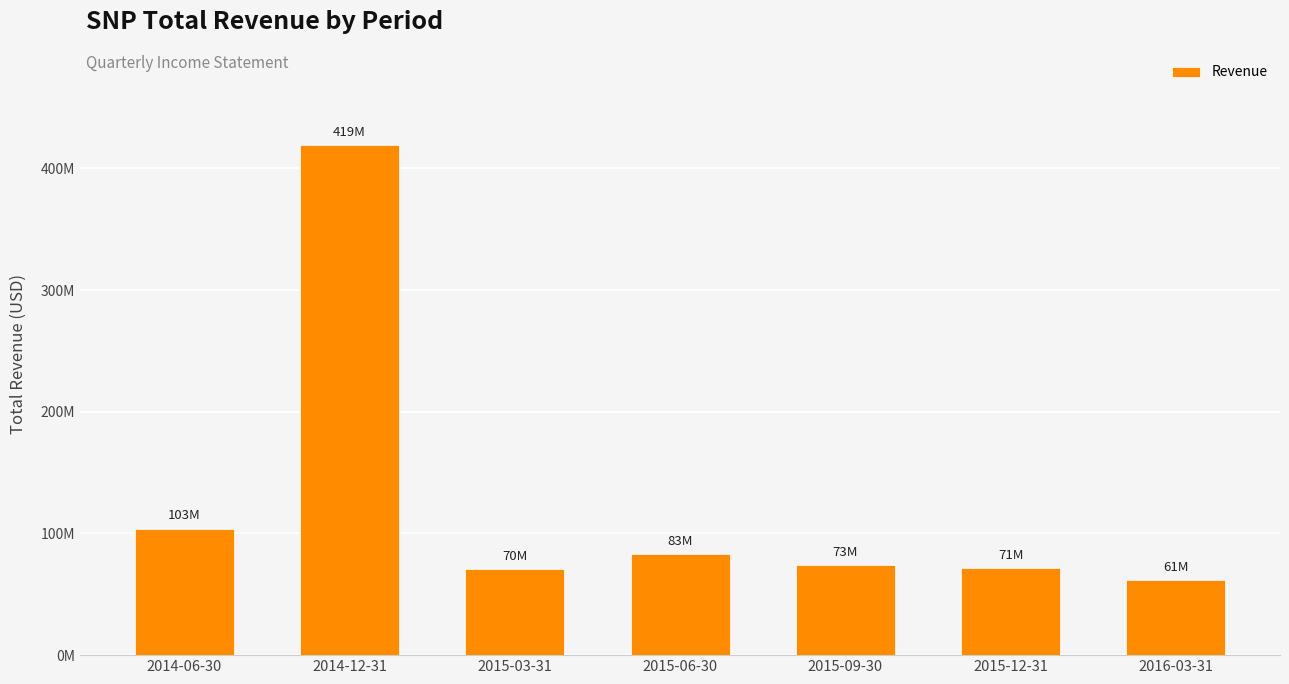

What is the label of the 6th bar from the left?

2015-12-31